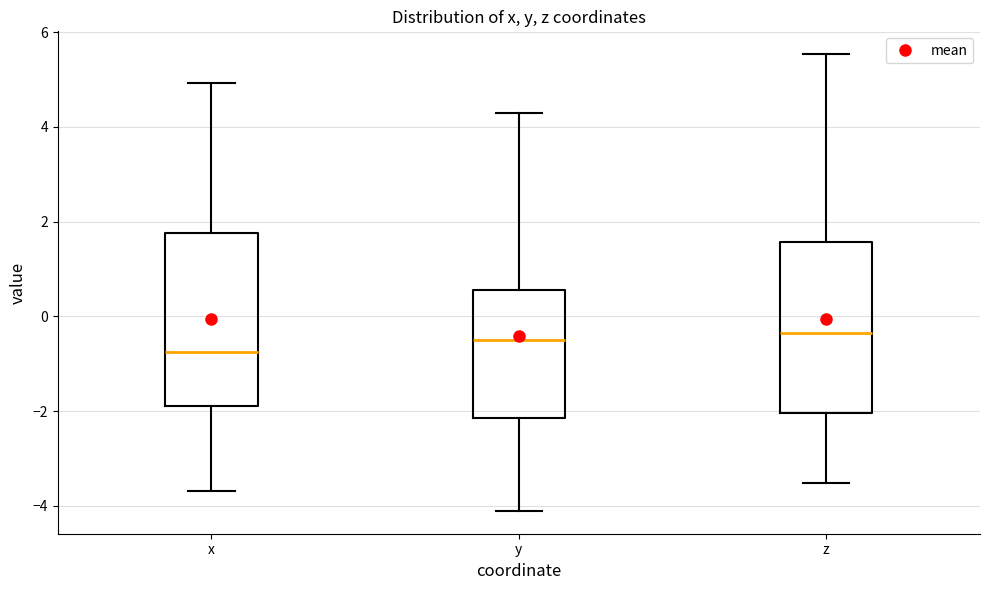

Reading left to right, read every box against the y-axis: the position of its median line, the range the box covers, and the ends of its whiskers. The values are not printed on the chart, so give them approximately, as read against the axis.

x: median -0.8, box -1.8 to 1.8, whiskers -3.6 to 5.0
y: median -0.6, box -2.2 to 0.6, whiskers -4.2 to 4.2
z: median -0.4, box -2.0 to 1.6, whiskers -3.6 to 5.6